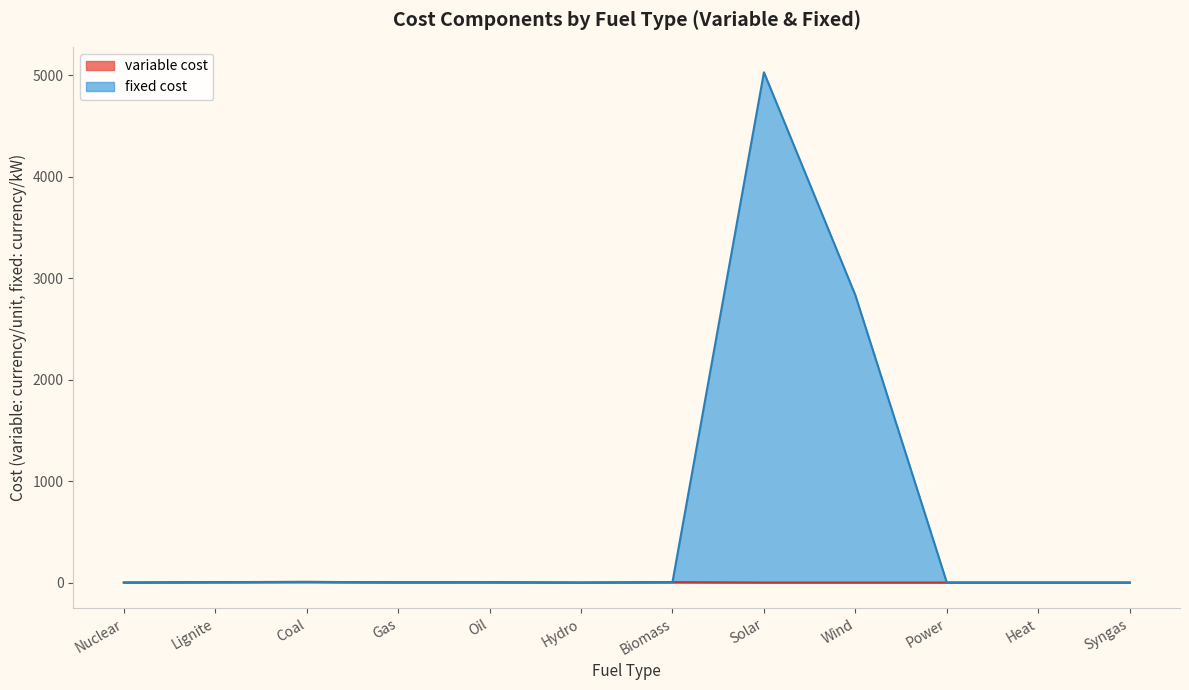

True or false: variable cost and fixed cost cross at least once.

False